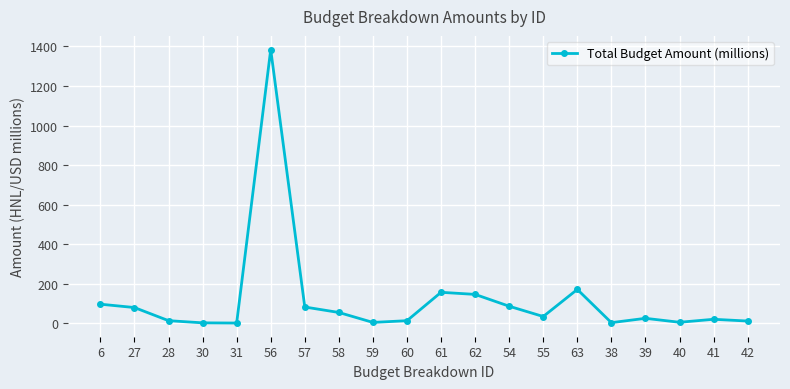

What is the value of the 10th point from the left?

13.8